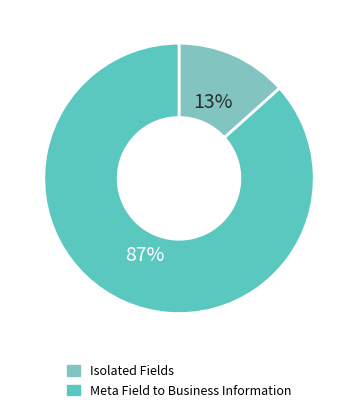

How many segments does this pie chart have?

2